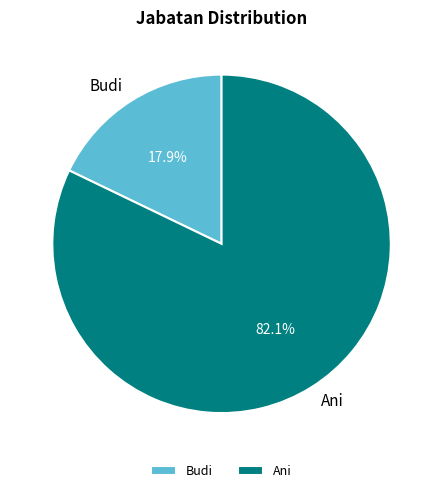

What is the smallest slice in the pie chart?

Budi